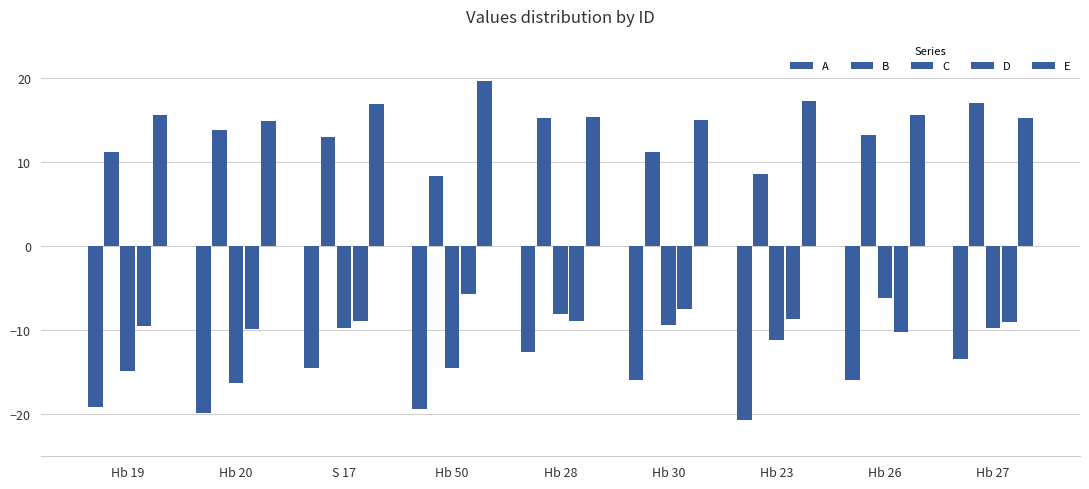

Is the value of D at Hb 23 greater than the value of B at Hb 27?

No